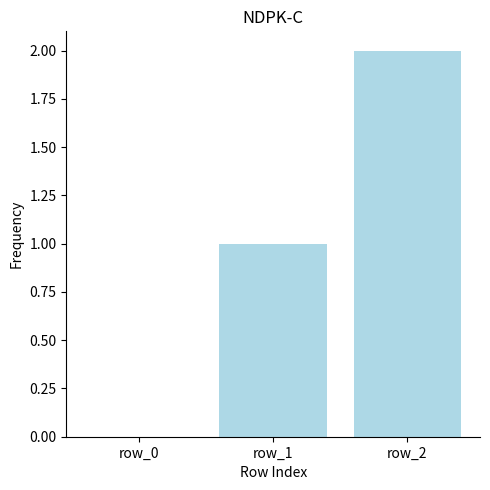

Reading right to left, list all the values displayed in this chart.

2	1	0